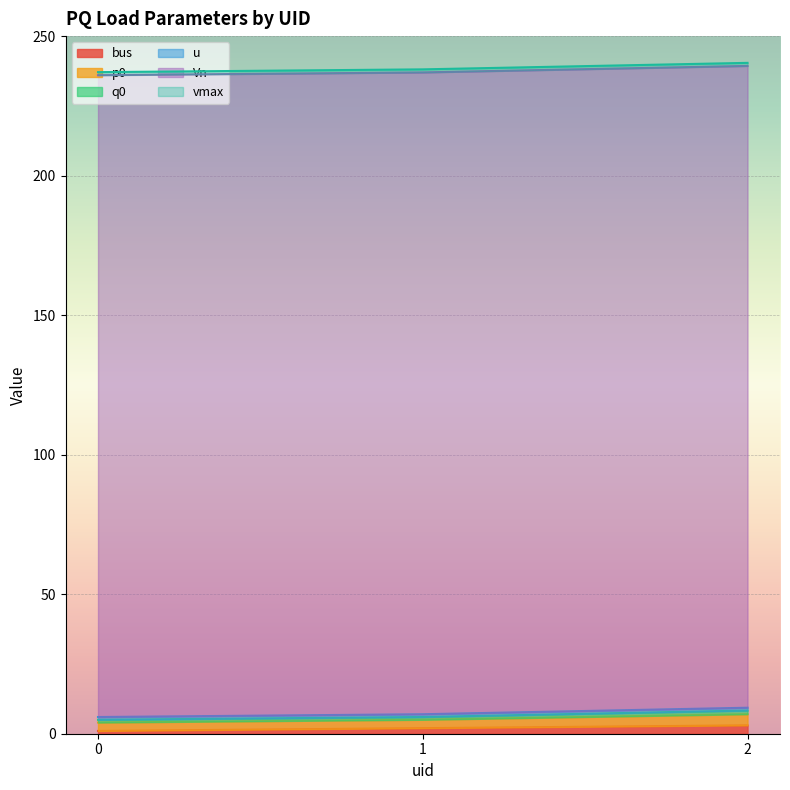

Rank the categories by Vn value from lowest to highest.

0, 1, 2